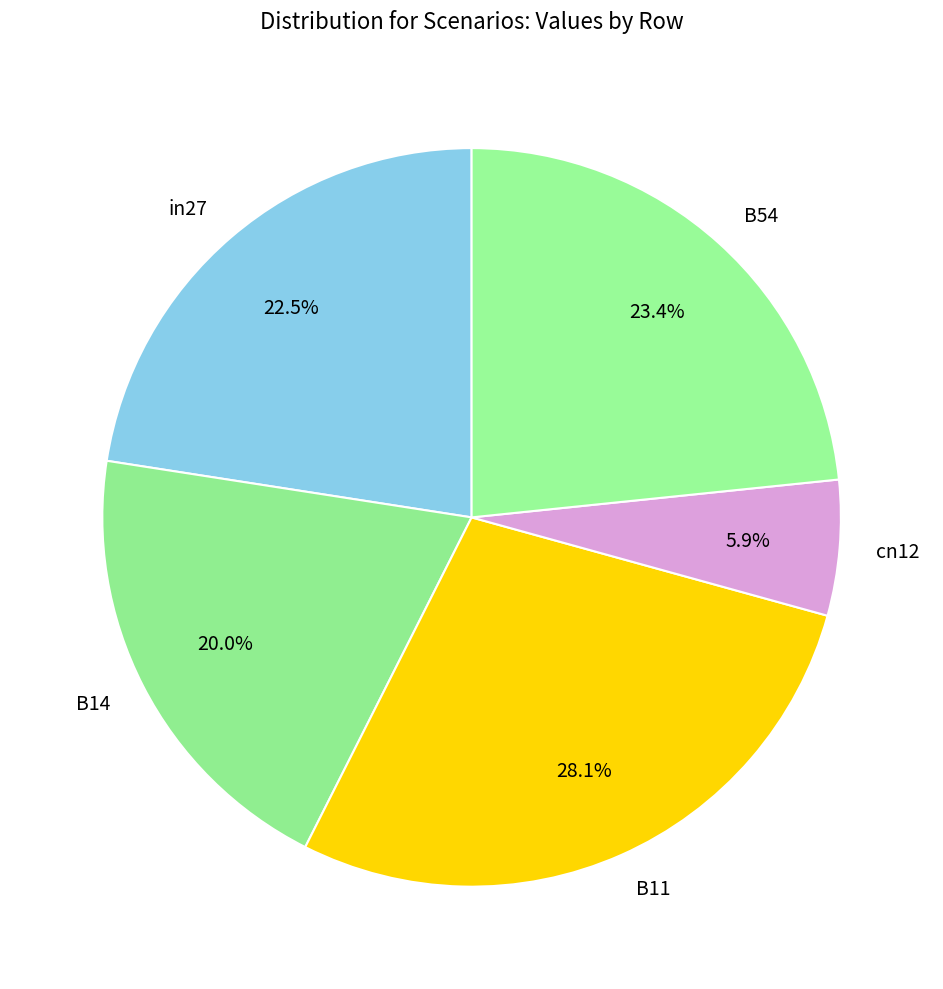

The B54 slice represents 17% of the pie. True or false?

False